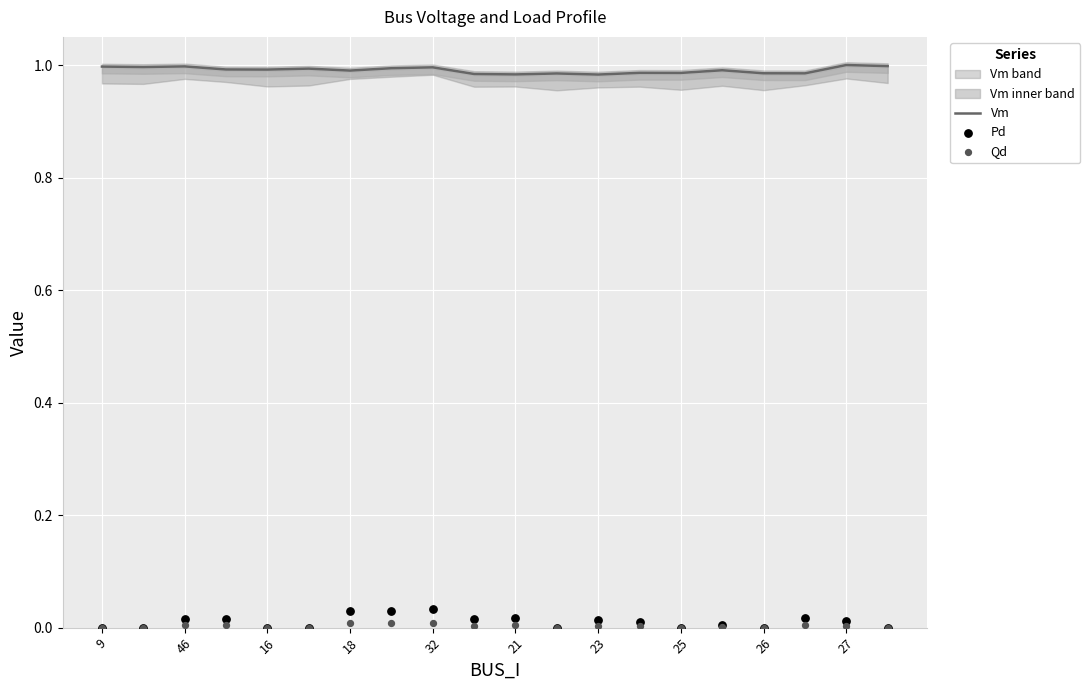

Which series has the largest total across all categories?

Vm